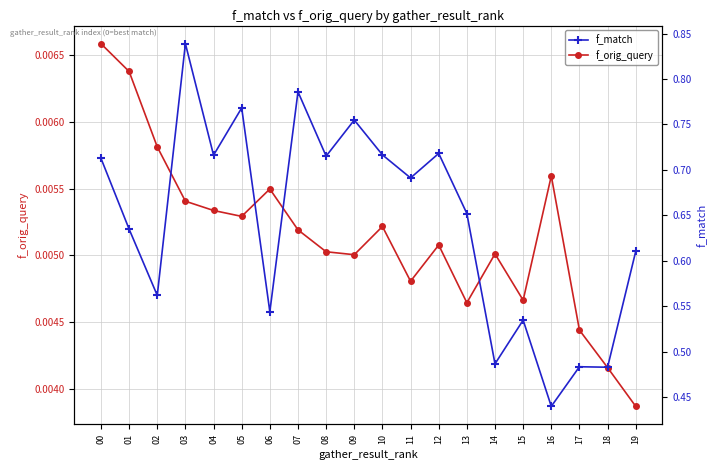

The f_match series shows 0.4 at 01. True or false?

False